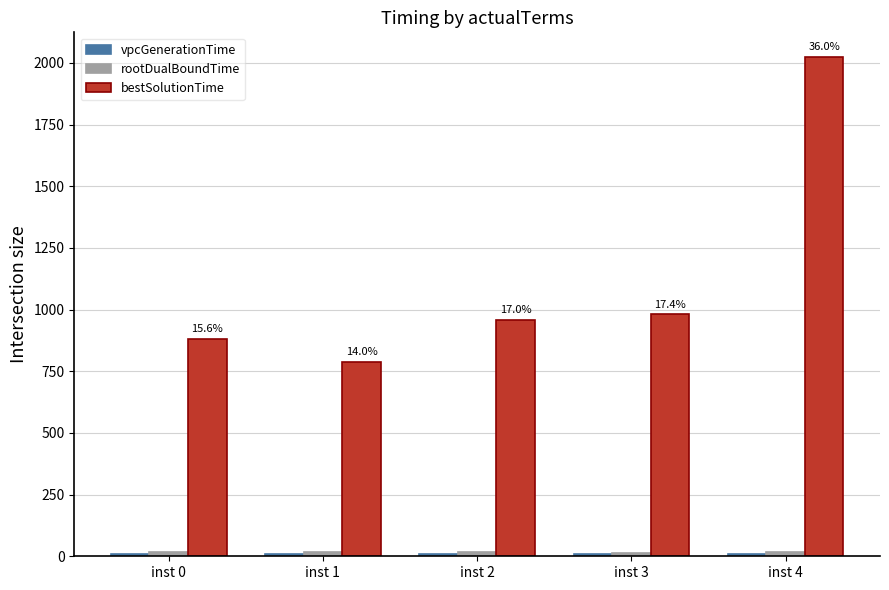

What is the difference between the maximum and second lowest values in the bestSolutionTime series?

1143.6